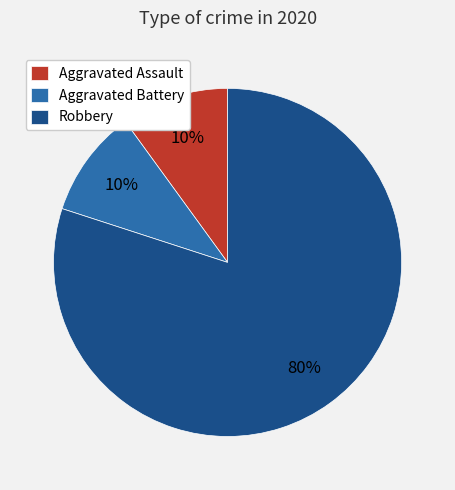

How many slices are in this pie chart?

3